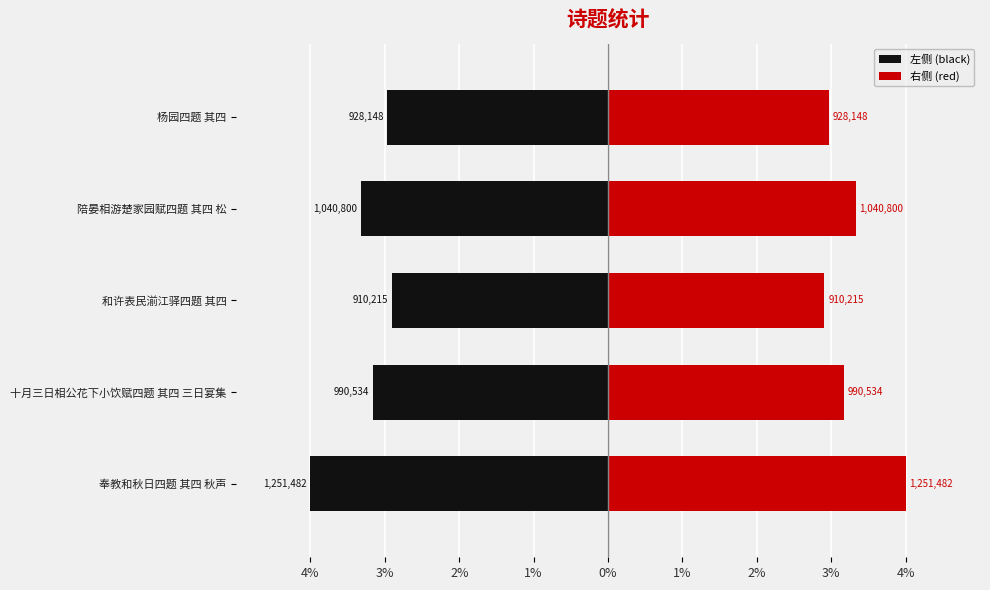

True or false: 右侧 (red) has a value of 3.0 at 杨园四题 其四.

True